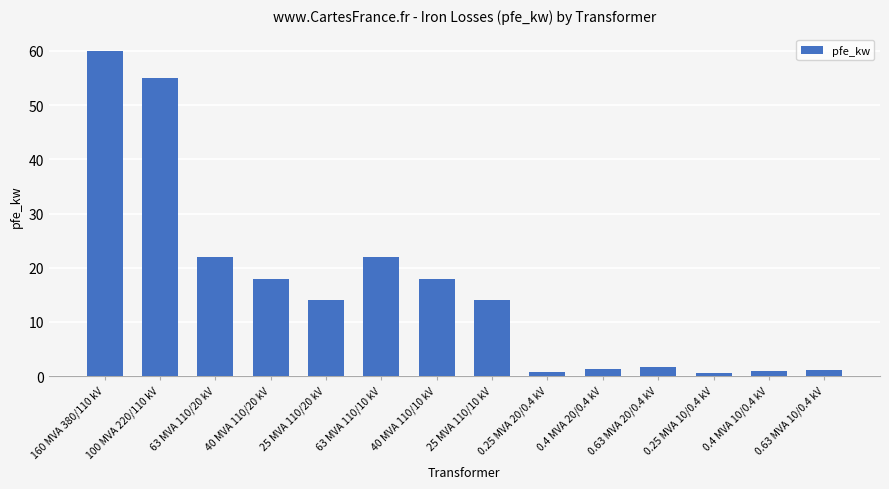

What is the sum of all values?

229.5